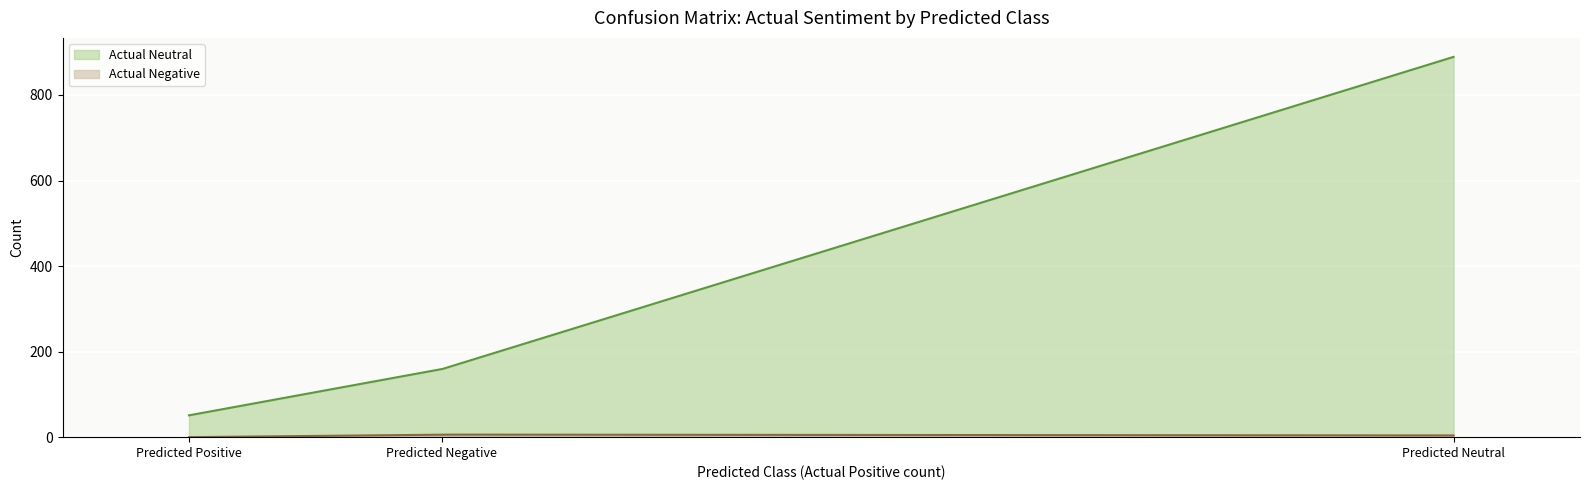

What is the difference between the Actual Neutral values at Predicted Negative and Predicted Positive?

108